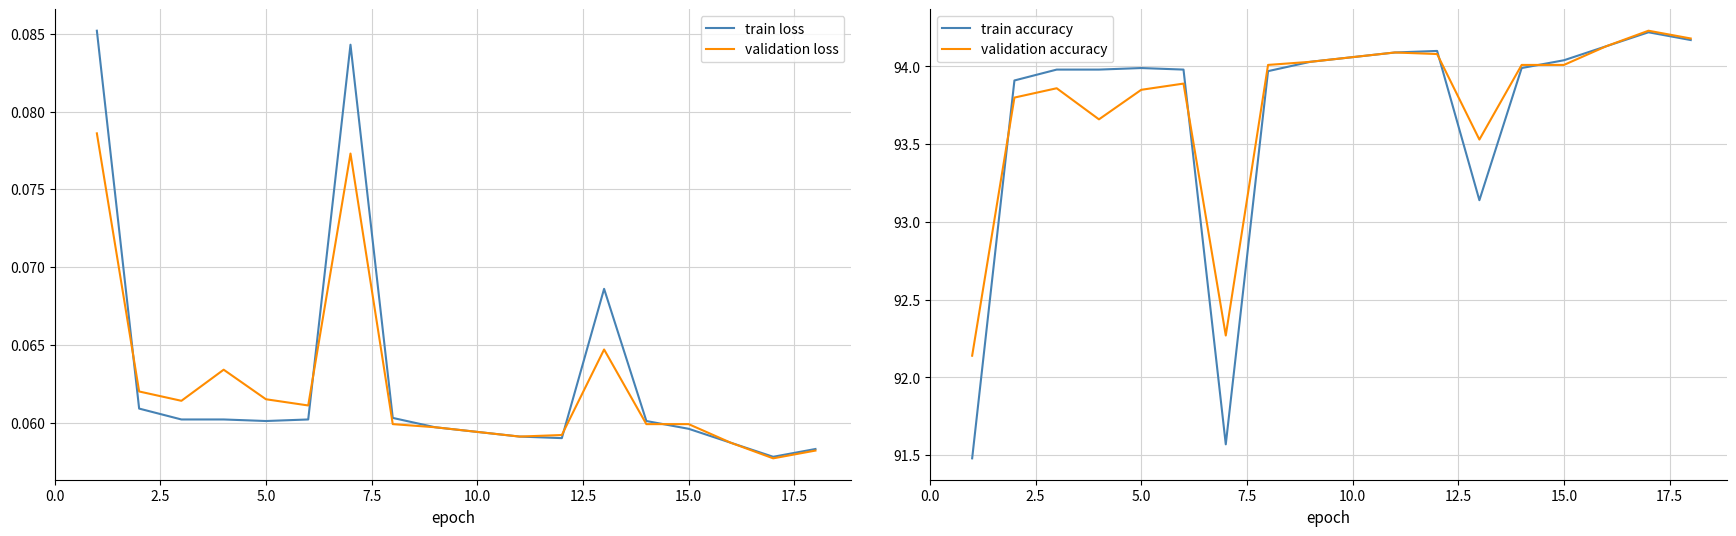

Reading left to right, extract all data points from this chart.

train loss: 0.1	0.1	0.1	0.1	0.1	0.1	0.1	0.1	0.1	0.1	0.1	0.1	0.1	0.1	0.1	0.1	0.1	0.1
validation loss: 0.1	0.1	0.1	0.1	0.1	0.1	0.1	0.1	0.1	0.1	0.1	0.1	0.1	0.1	0.1	0.1	0.1	0.1
train accuracy: 91.5	93.9	94.0	94.0	94.0	94.0	91.6	94.0	94.0	94.1	94.1	94.1	93.1	94.0	94.0	94.1	94.2	94.2
validation accuracy: 92.1	93.8	93.9	93.7	93.8	93.9	92.3	94.0	94.0	94.1	94.1	94.1	93.5	94.0	94.0	94.1	94.2	94.2